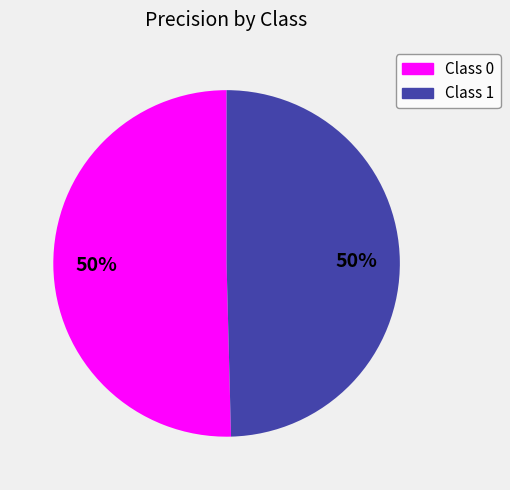

To the nearest percent, what is the average slice percentage?

50%